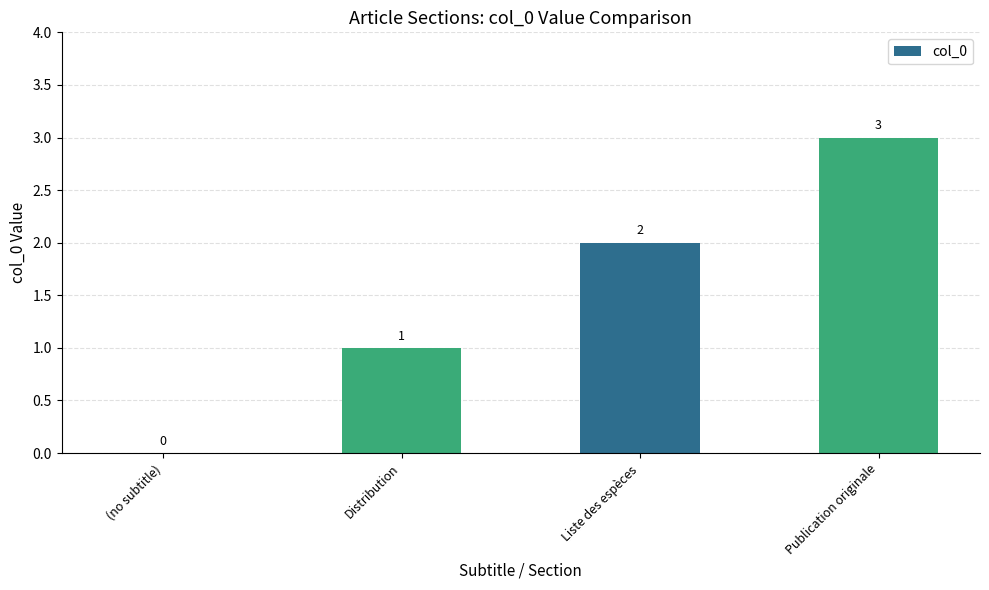

What is the maximum value shown in the chart?

3